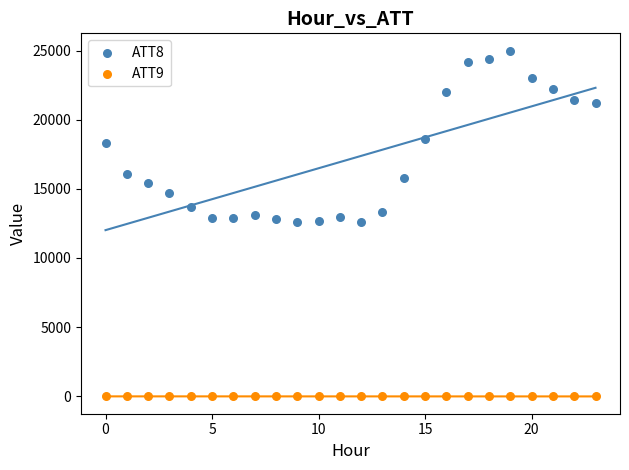

Across all data points, what is the range of Y values (max minus min)?

25014.3